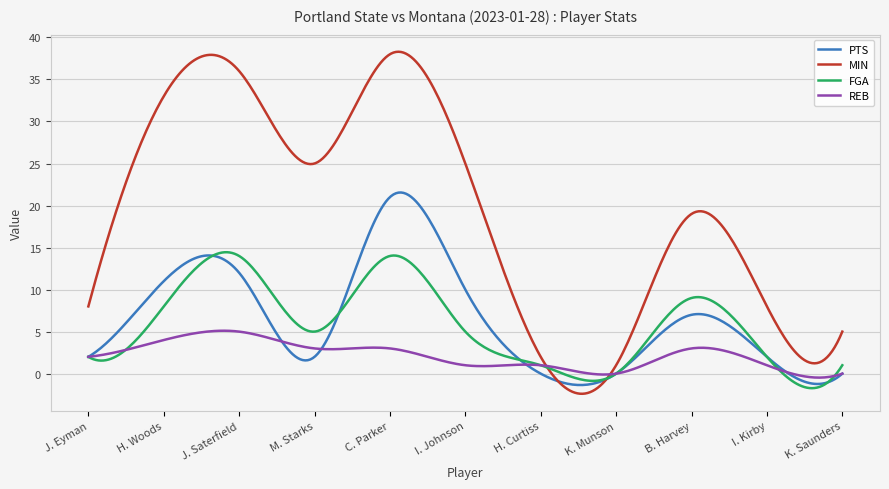

What is the average value of the FGA series?

5.8